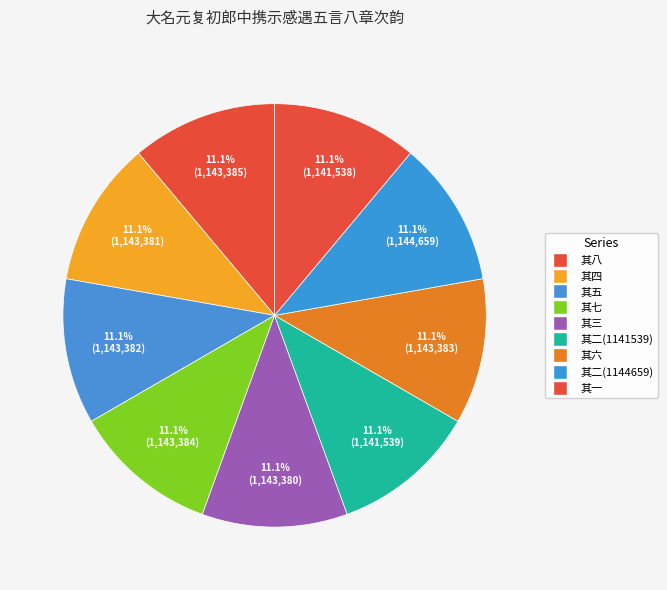

Which has a higher value, 其四 or 其一?

其四